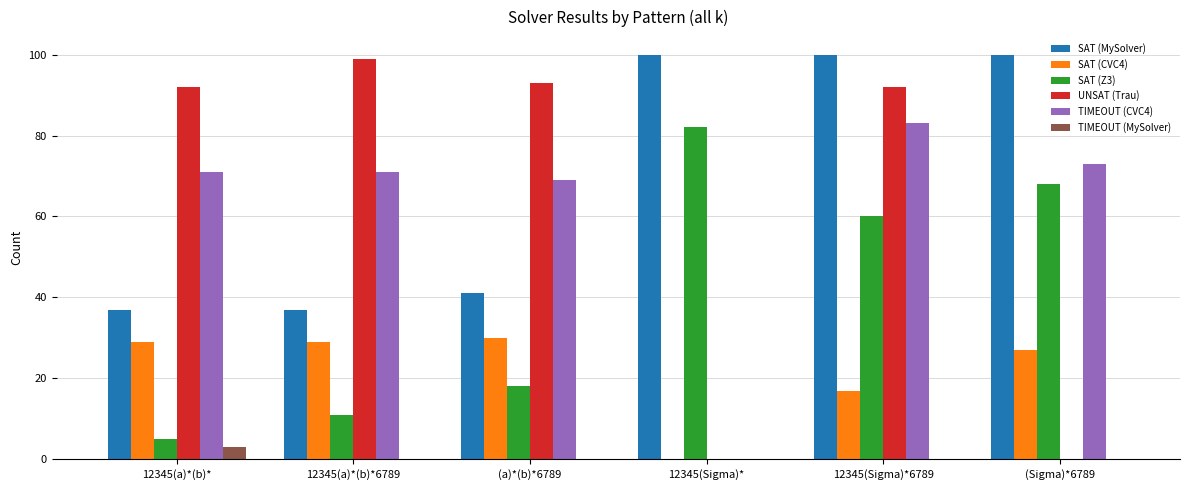

What is the highest value of the TIMEOUT (MySolver) series?

3